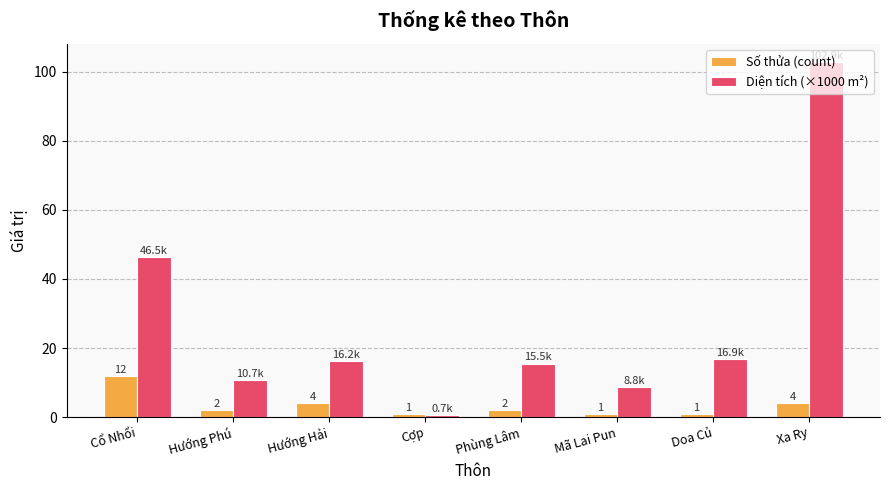

Is it true that Diện tích (×1000 m²) equals 22.0 at Doa Củ?

False